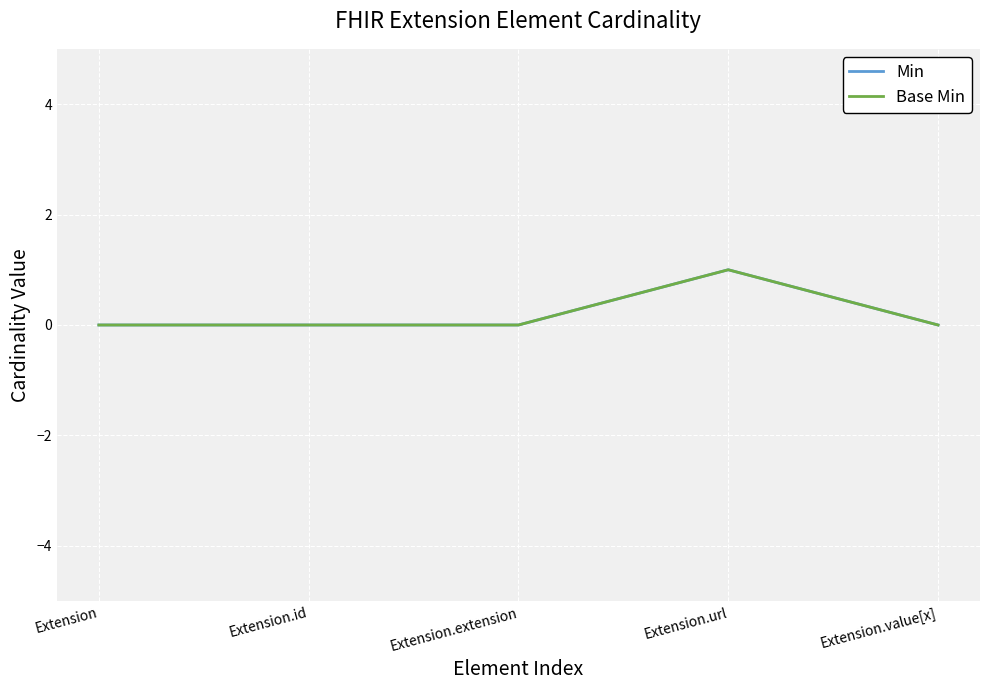

Which series has the largest total across all categories?

Min